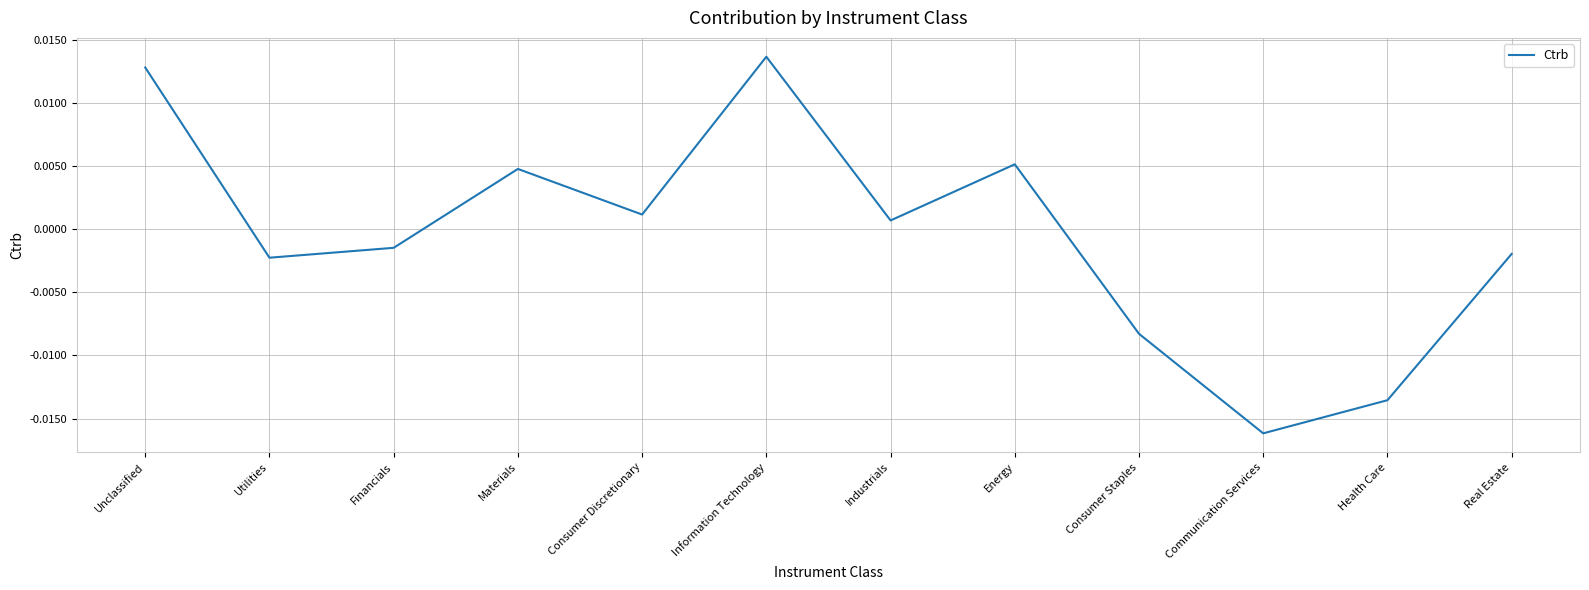

What position from the left is Consumer Discretionary?

5